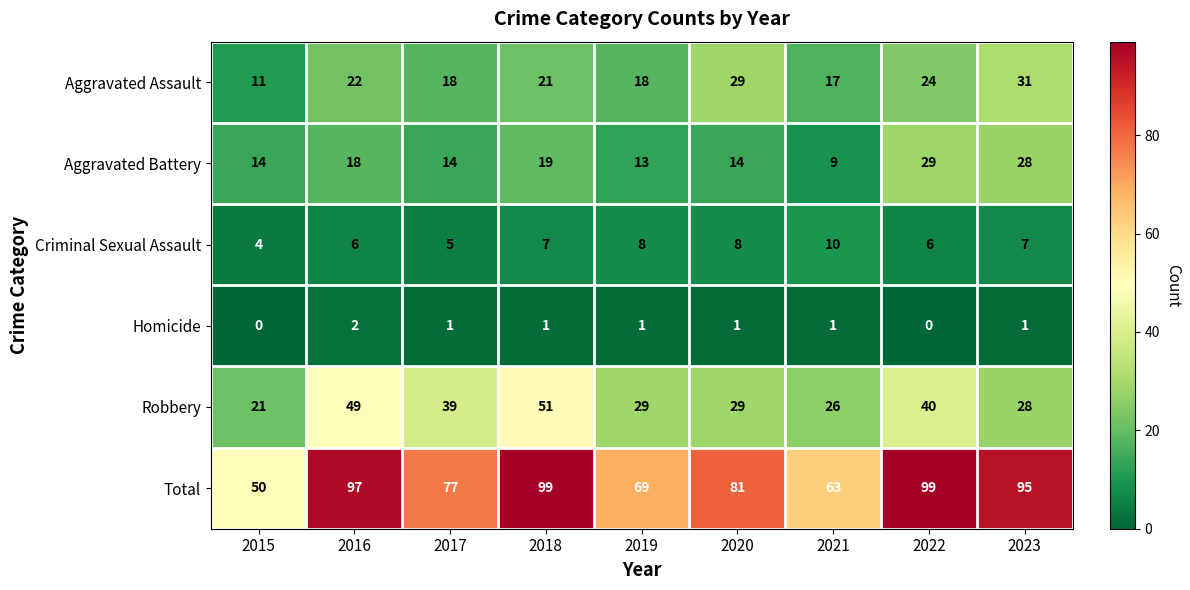

List the series in order of their peak value, lowest first.

Homicide, Criminal Sexual Assault, Aggravated Battery, Aggravated Assault, Robbery, Total